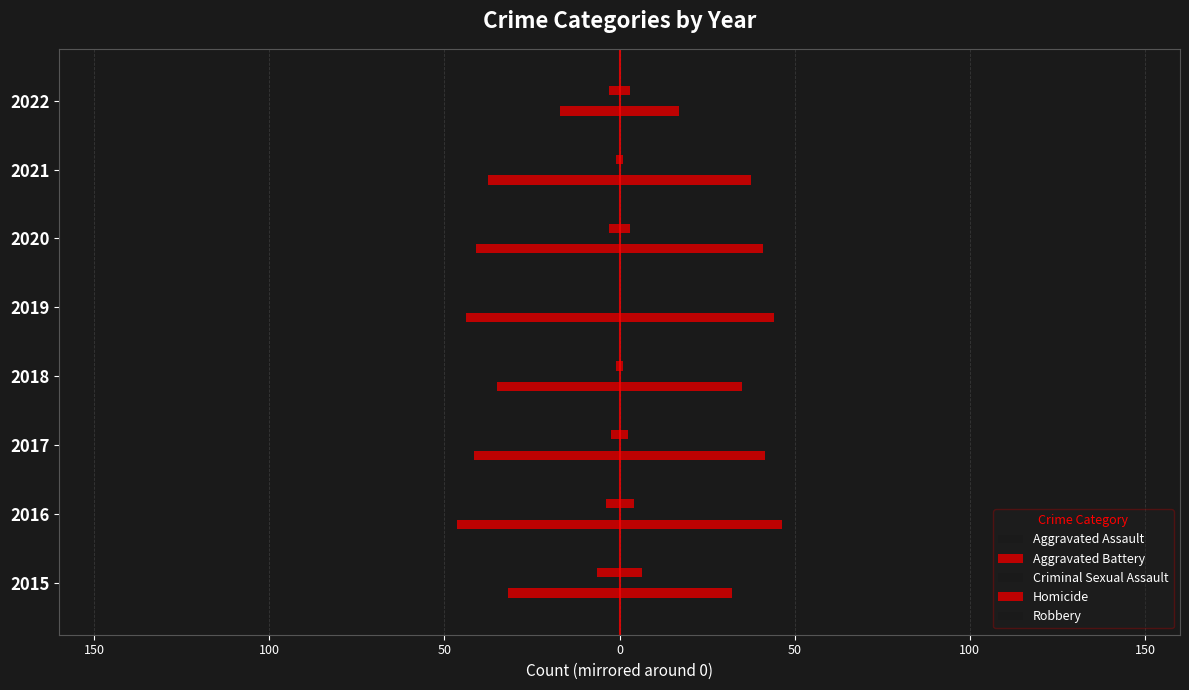

Does the chart contain any negative values?

No